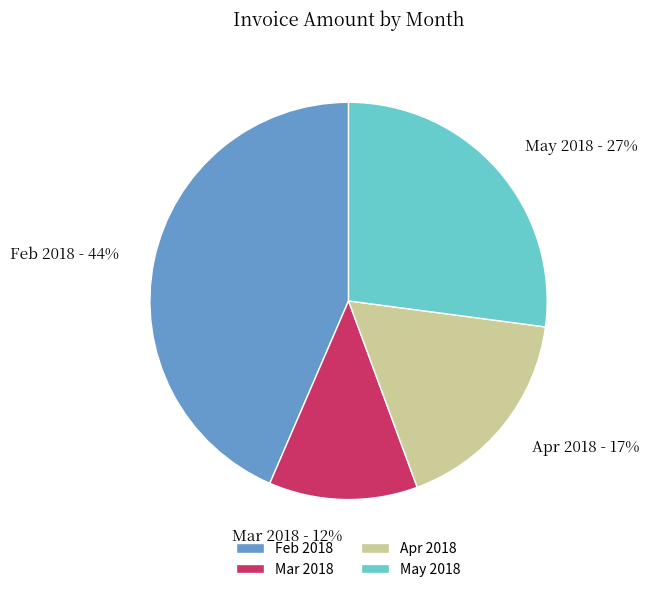

Does any single category account for the majority?

No